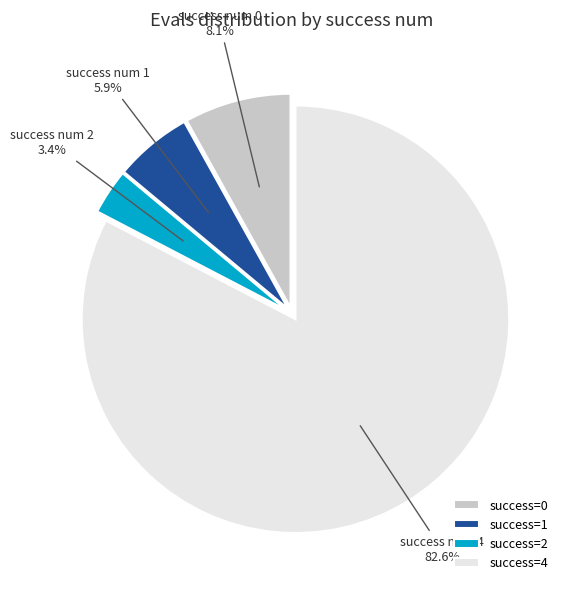

What percentage is NOT represented by success=1?

94.1%